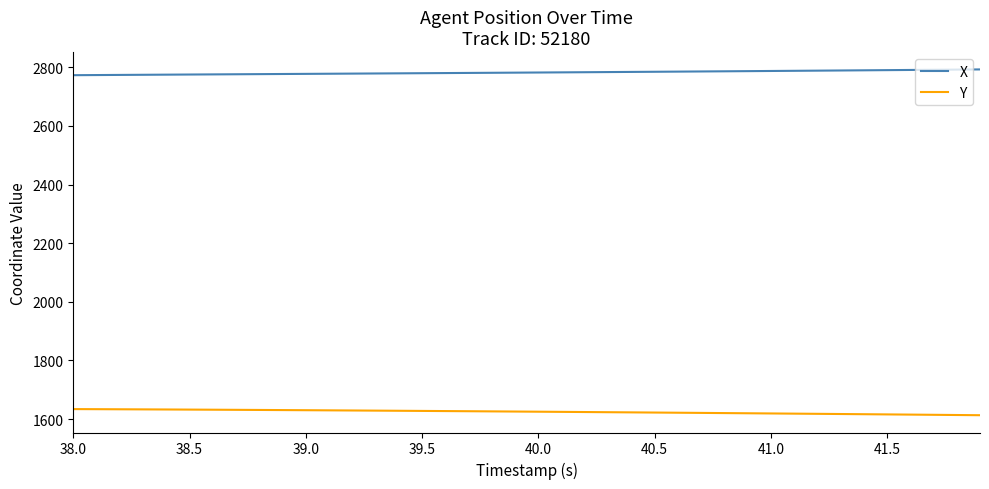

Which series has the largest total across all categories?

X